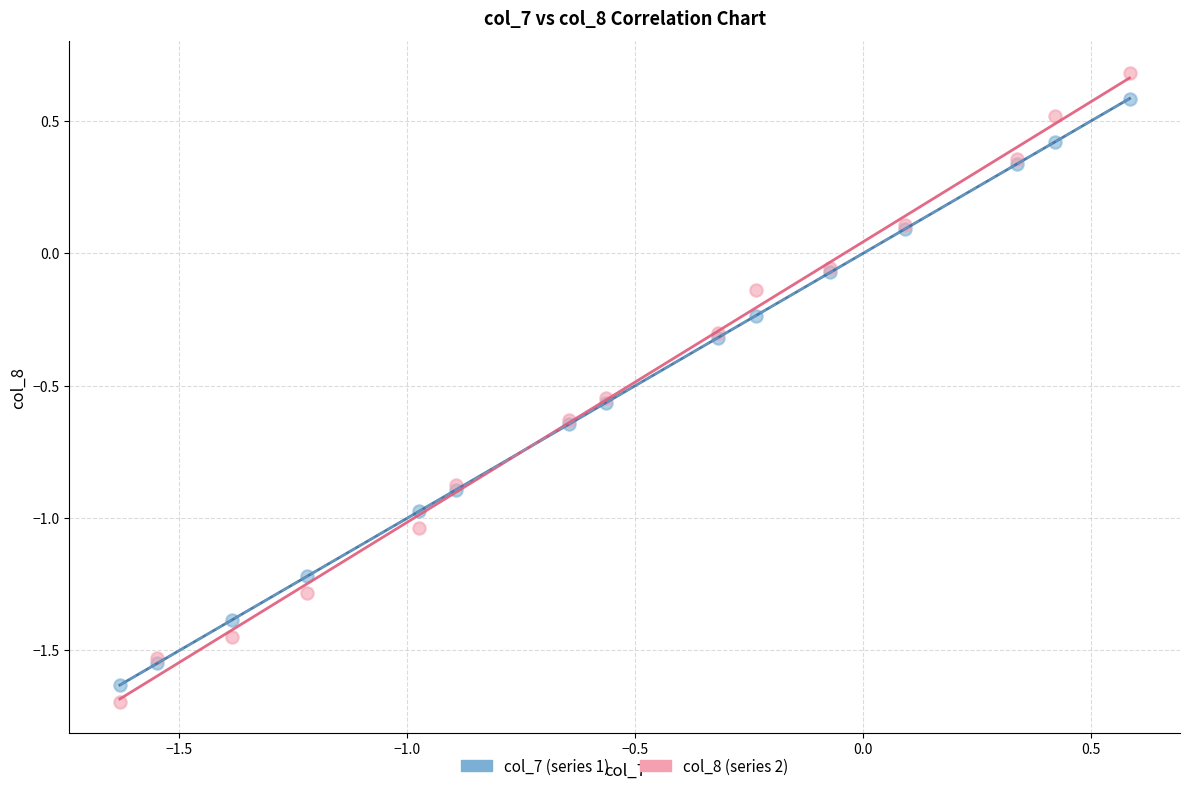

Which series has the largest Y range (max minus min)?

col_8 (series 2)